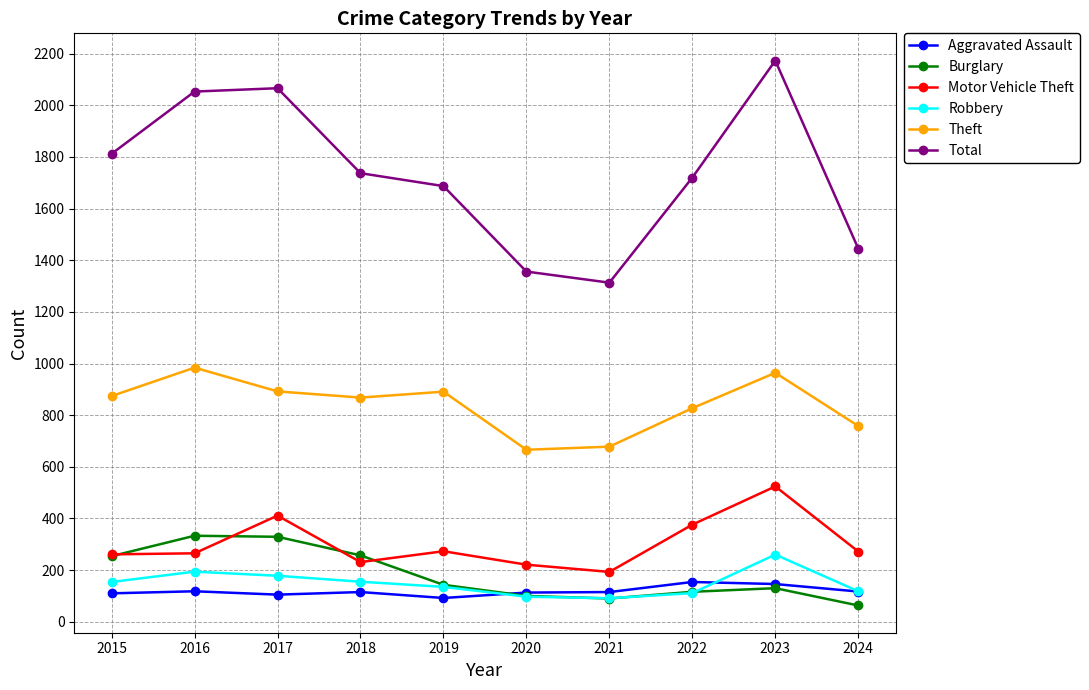

How many interior local peaks does the Total series have?

2